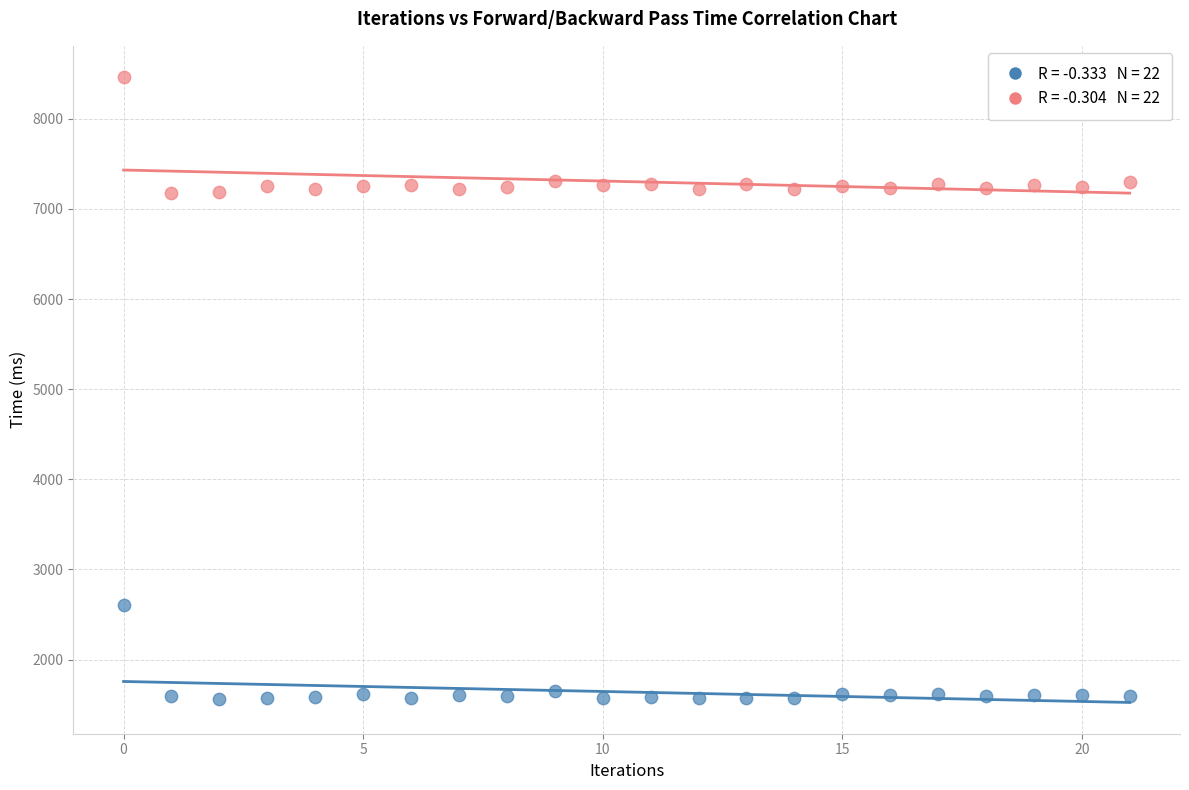

Across all data points, what is the range of Y values (max minus min)?

6901.9